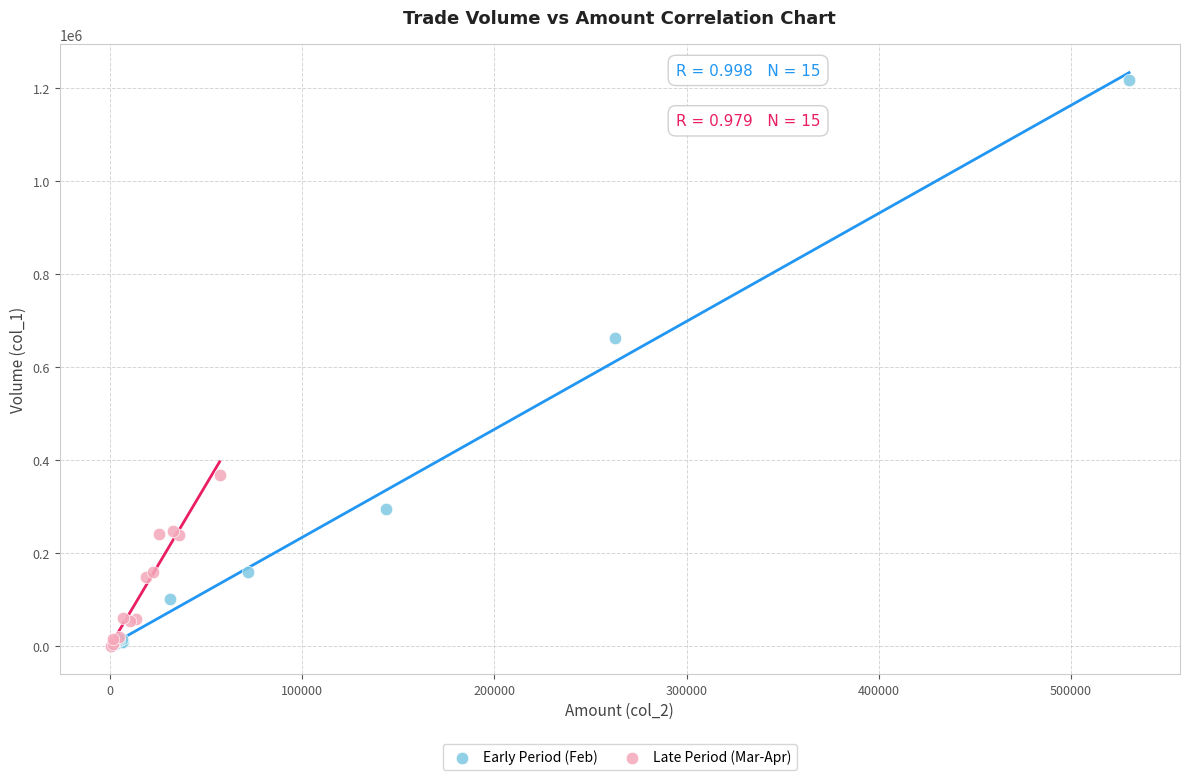

Which series has the largest Y range (max minus min)?

Early Period (Feb)